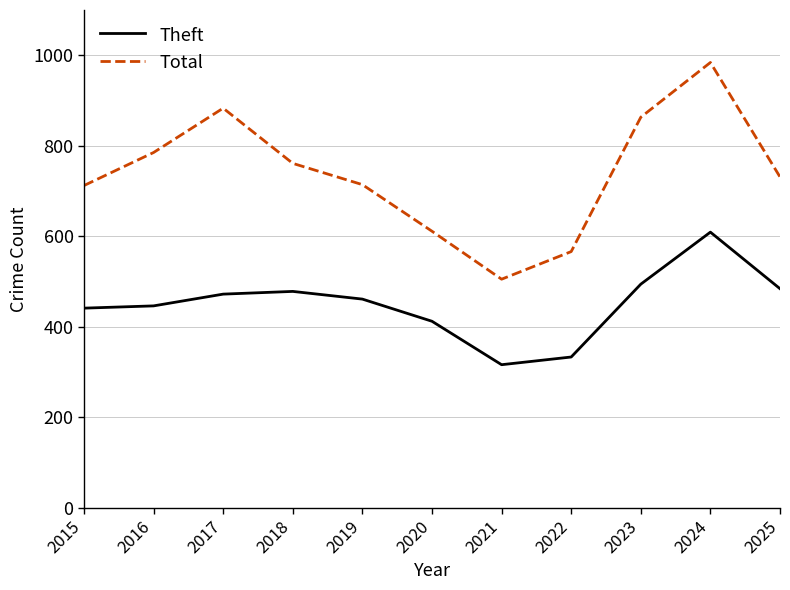

What is the difference between the maximum and minimum values in the Theft series?

293